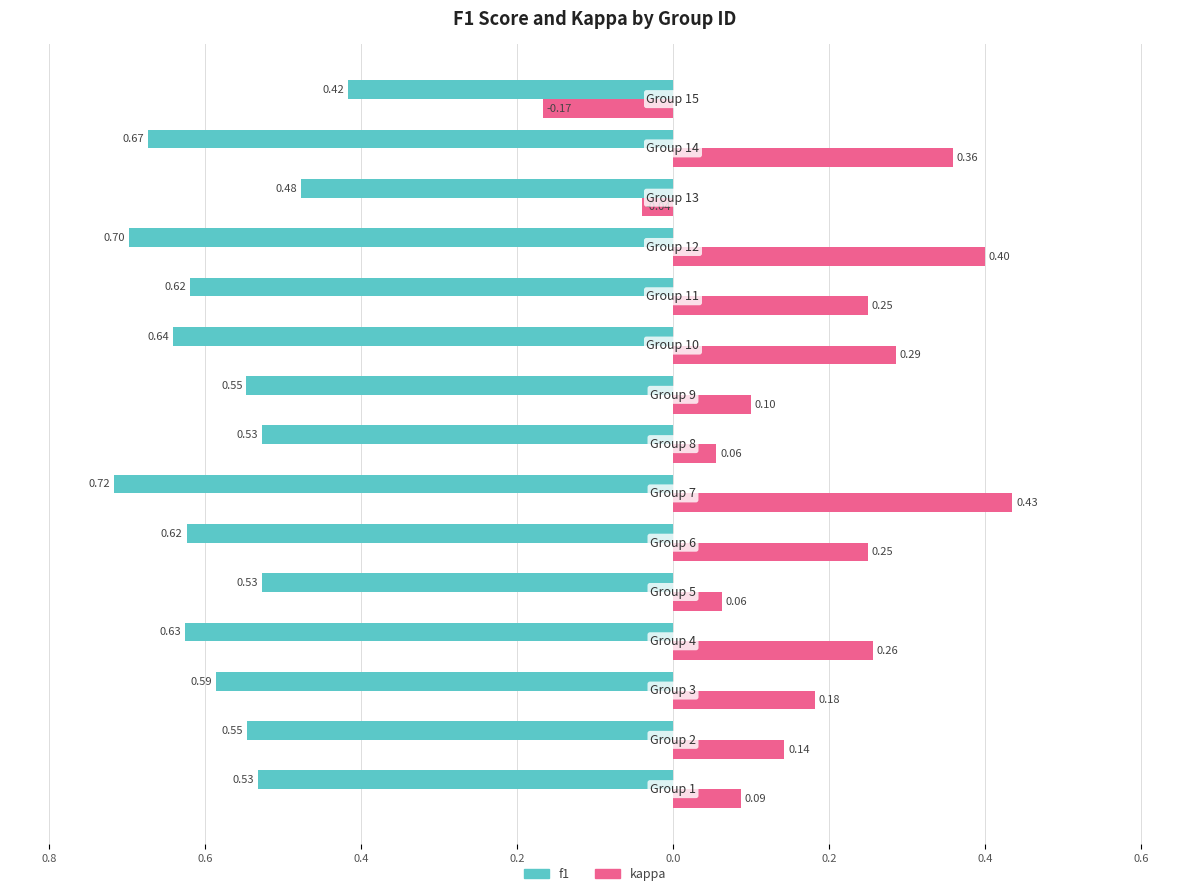

What are all the series names shown in the legend?

f1, kappa